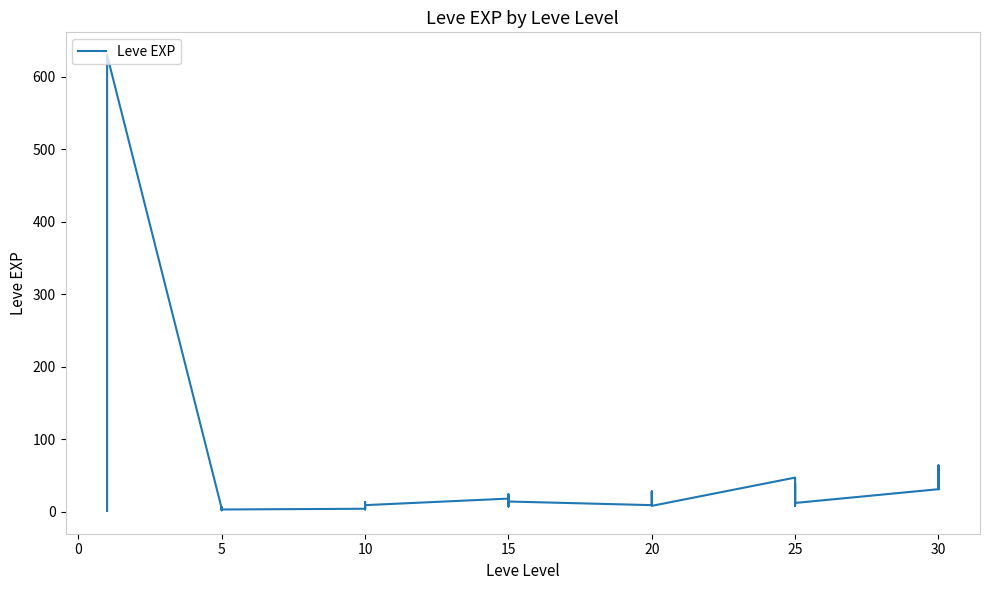

How many data points are less than 12?

20